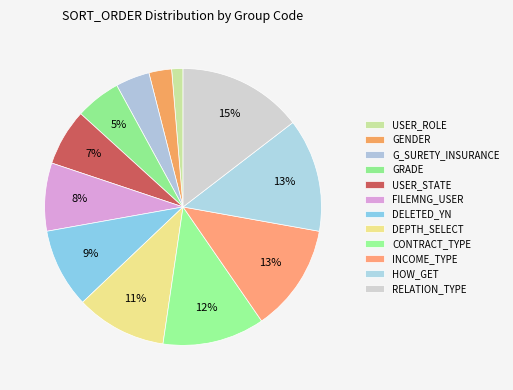

How many segments does this pie chart have?

12